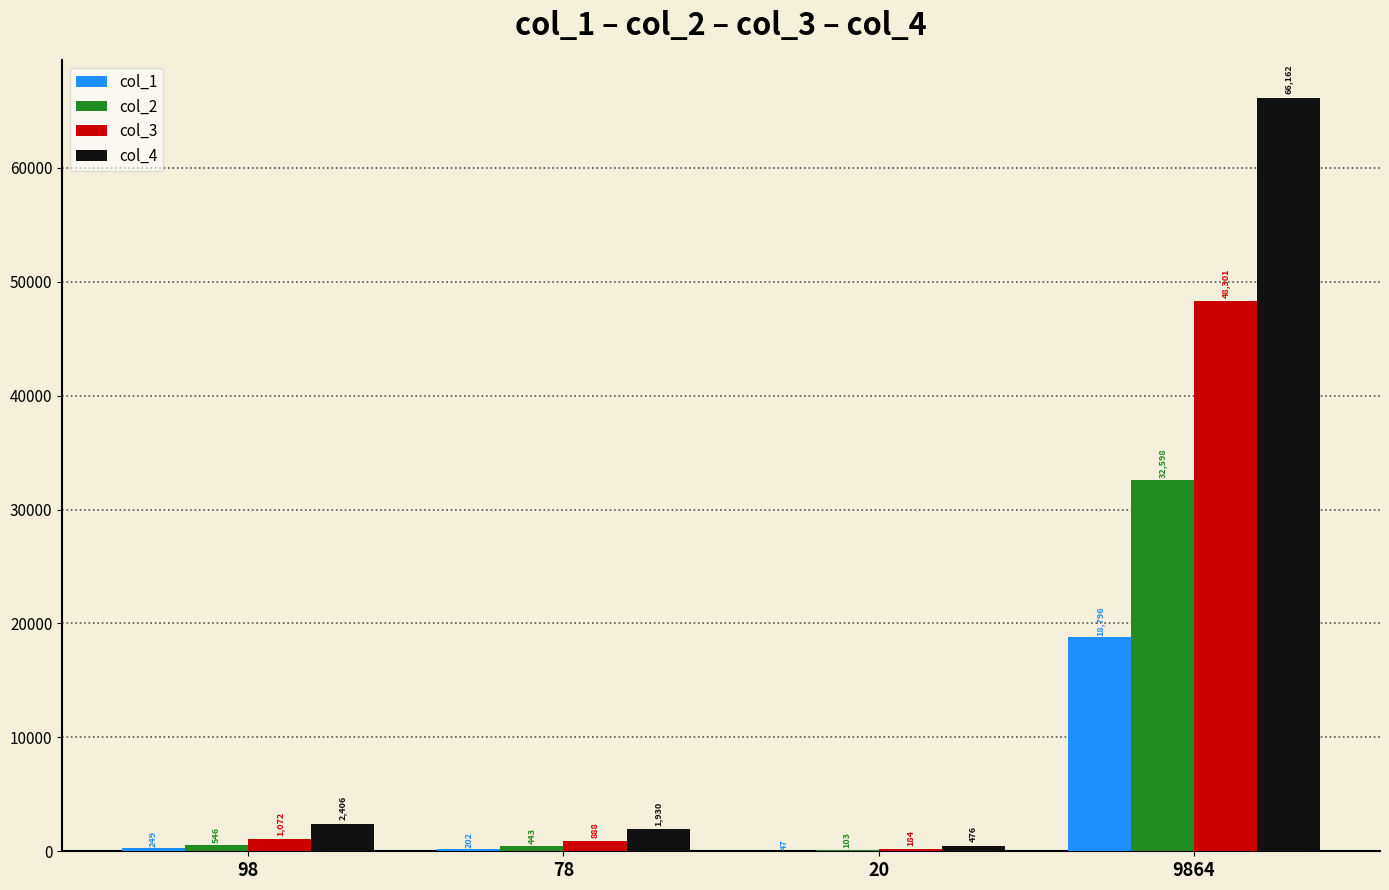

At which category is the sum across all series the highest?

9864